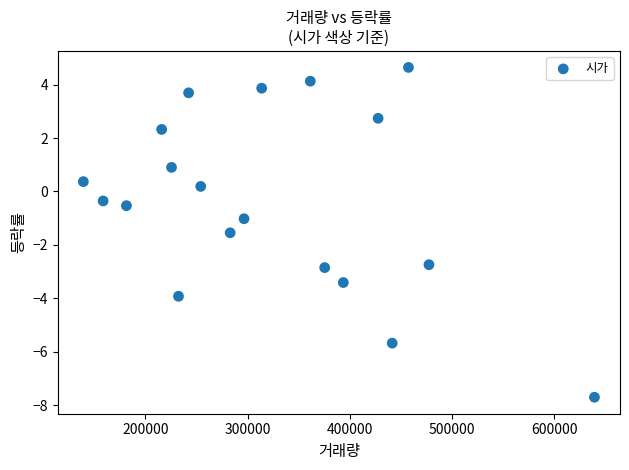

What is the range of X values (max minus min)?

499769.0